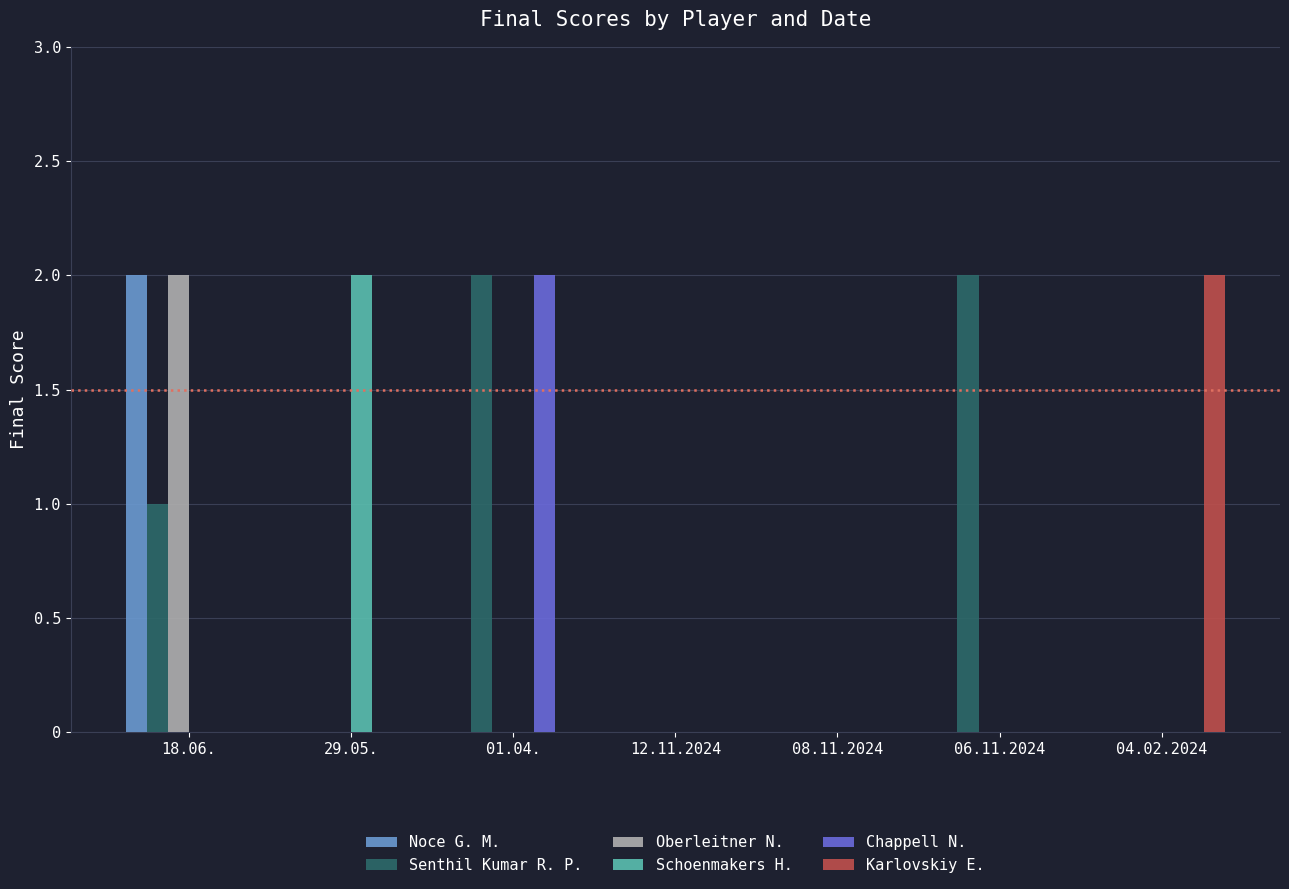

Is it true that Schoenmakers H. equals -1 at 06.11.2024?

False